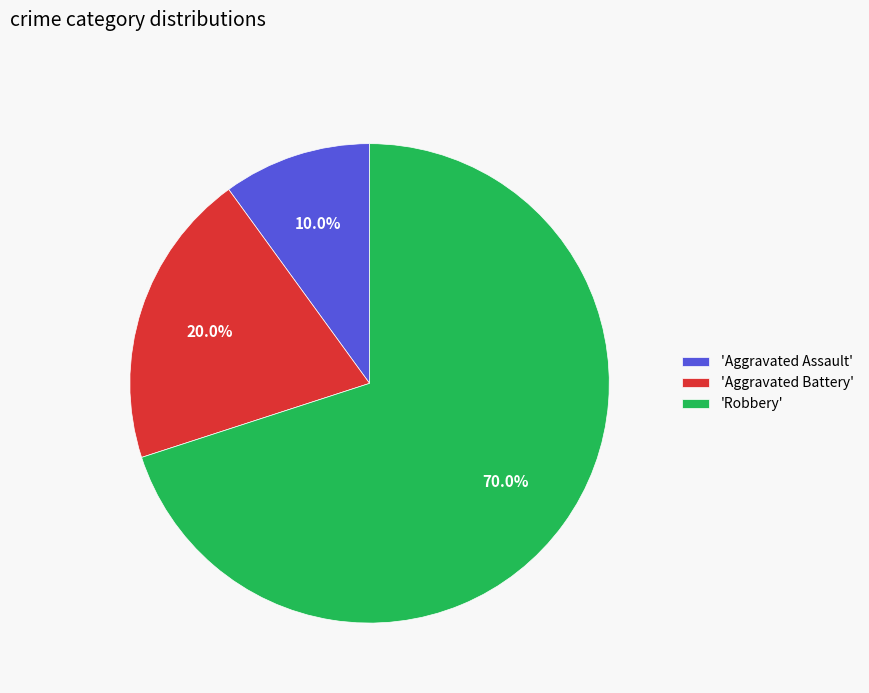

Does any single category account for the majority?

Yes